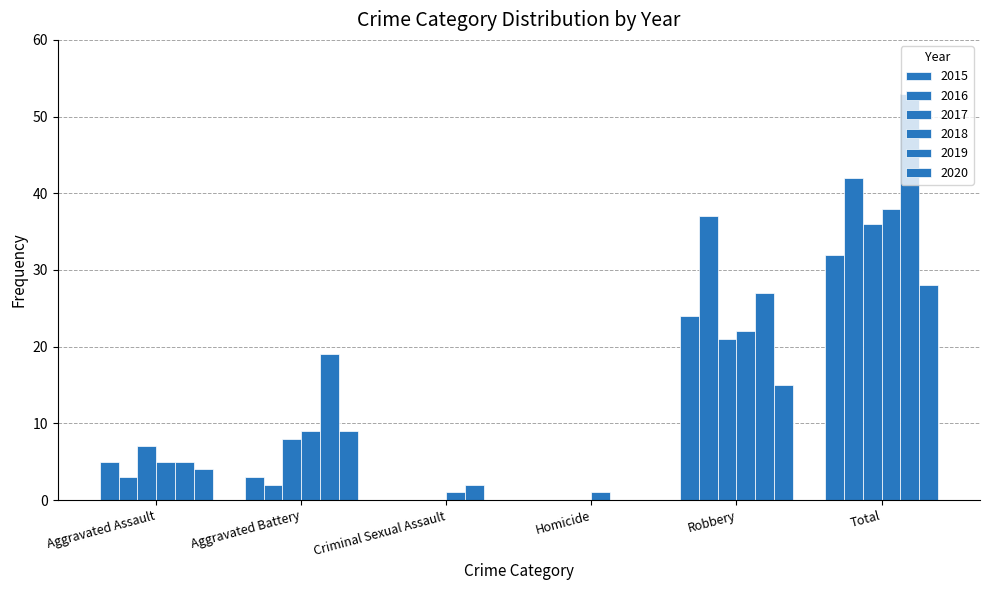

Are the bars horizontal?

No